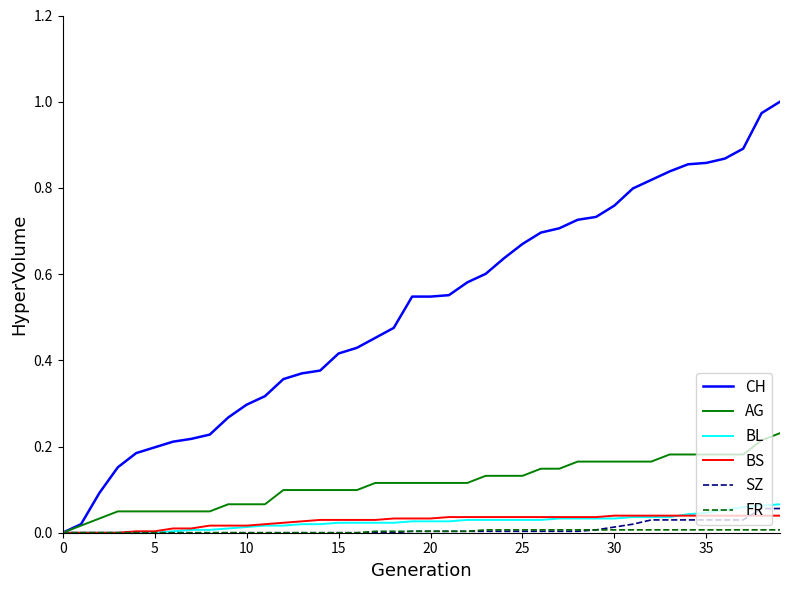

Which series has the largest total across all categories?

CH